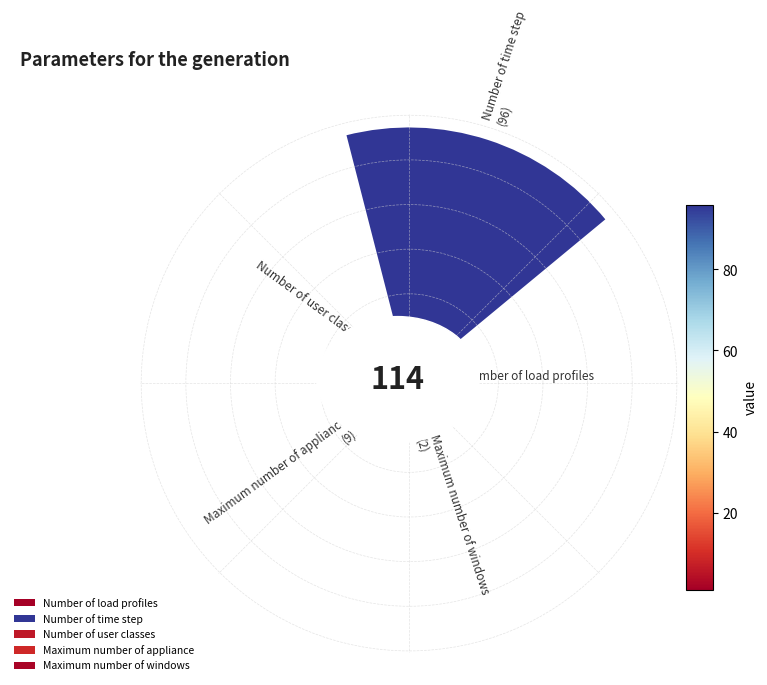

The Number of time step slice represents 84% of the pie. True or false?

True